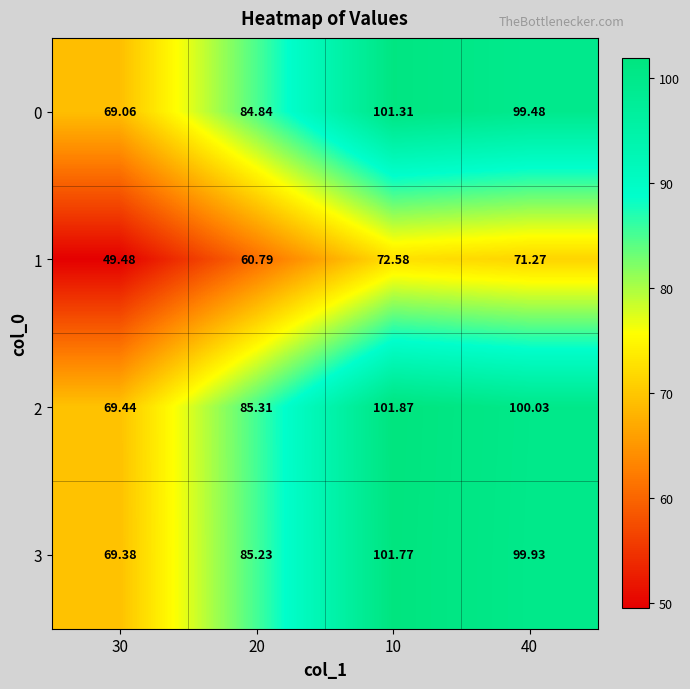

What is the smallest value displayed?

49.5